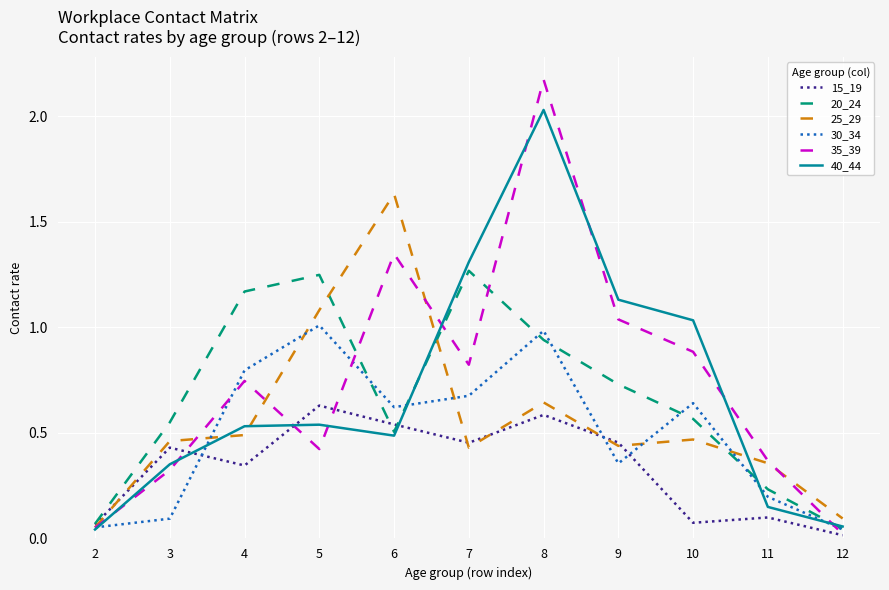

The 30_34 series shows 0.1 at 2. True or false?

True